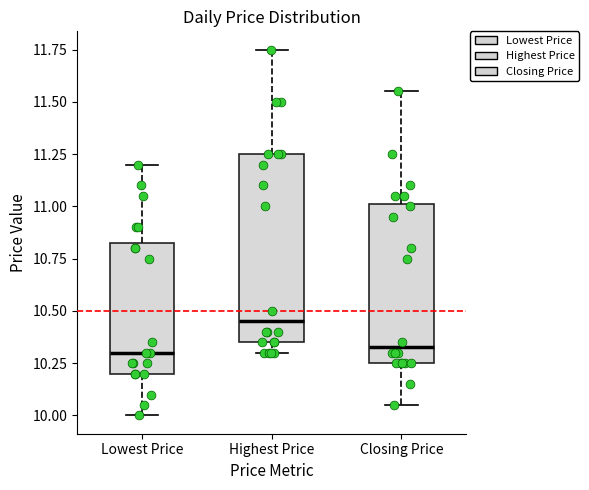

Where does the upper whisker of the box for Lowest Price end on the y-axis? The values are not printed on the chart, so give them approximately, as read against the axis.

11.20